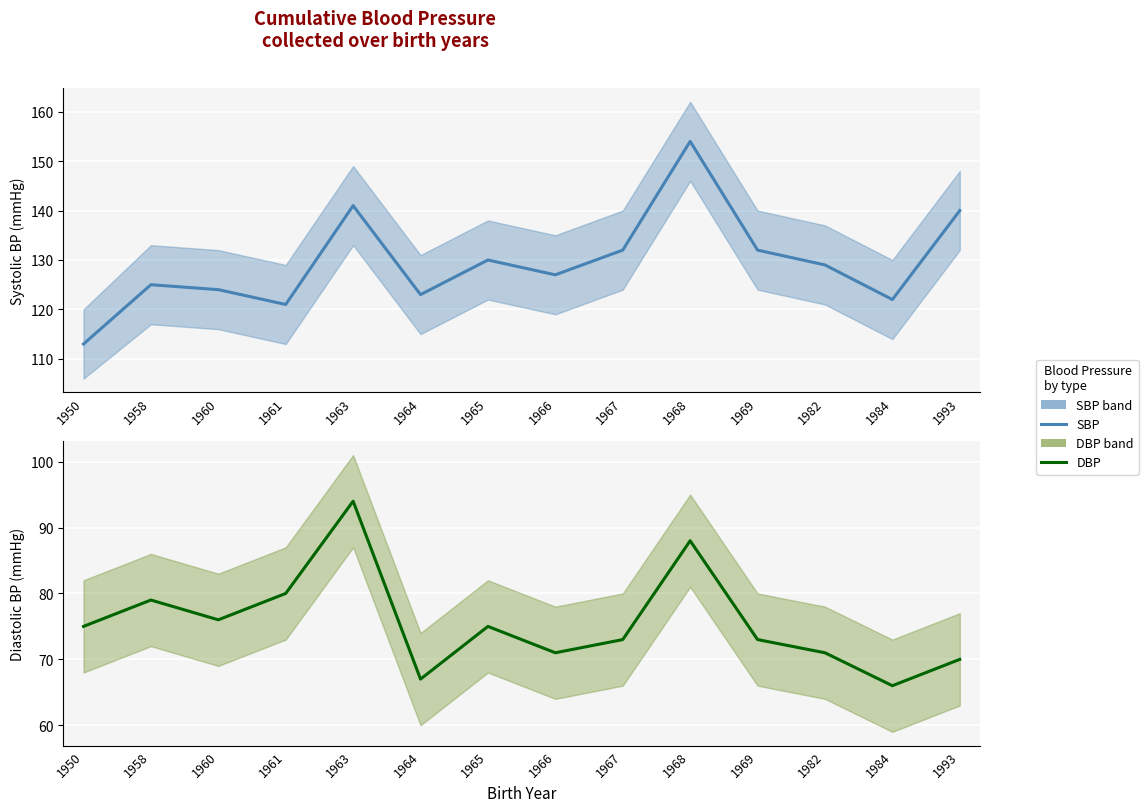

Reading left to right, what are all the values shown in this chart?

SBP: 1950=113	1958=125	1960=124	1961=121	1963=141	1964=123	1965=130	1966=127	1967=132	1968=154	1969=132	1982=129	1984=122	1993=140
DBP: 1950=75	1958=79	1960=76	1961=80	1963=94	1964=67	1965=75	1966=71	1967=73	1968=88	1969=73	1982=71	1984=66	1993=70